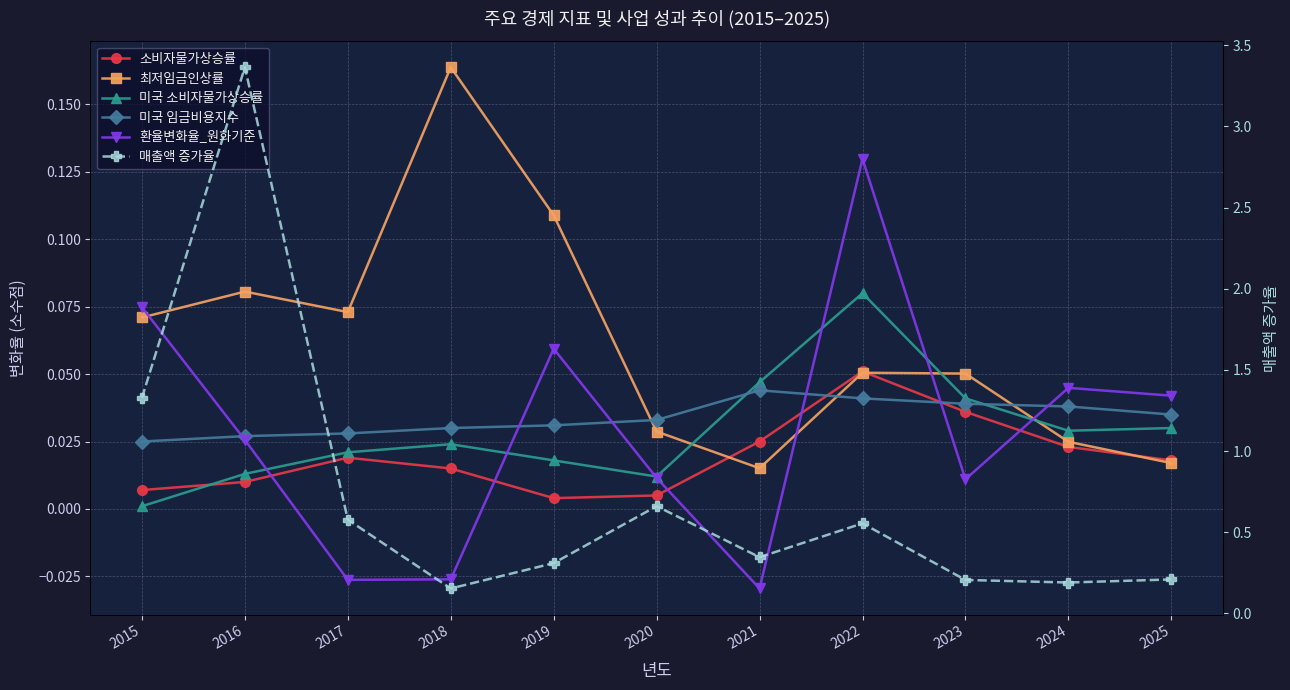

After their last crossing, which series has the higher values: 매출액 증가율 or 최저임금인상률?

매출액 증가율